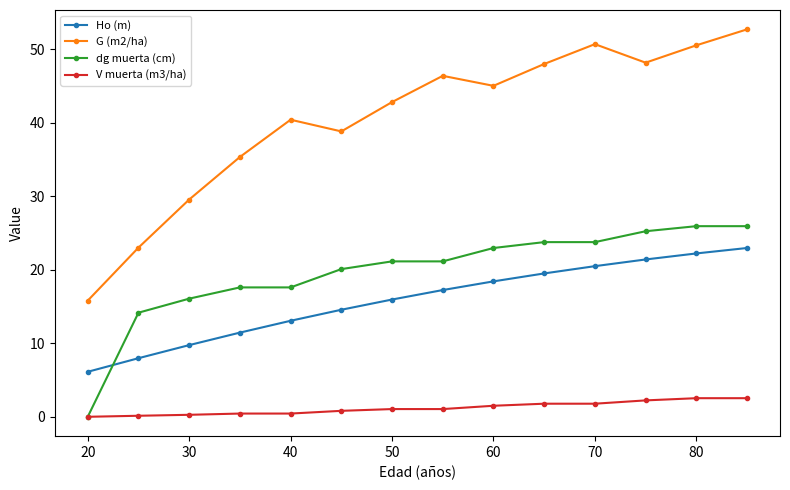

True or false: G (m2/ha) has more than 1 interior local peaks.

True